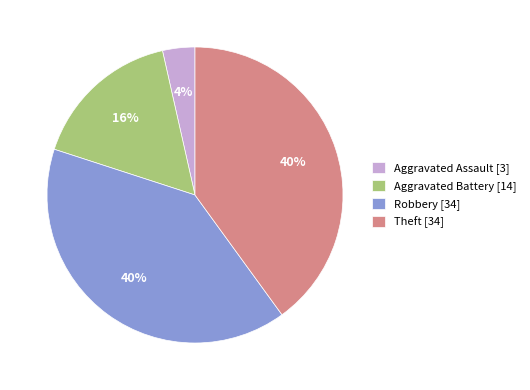

Which slice is the smallest?

Aggravated Assault [3]